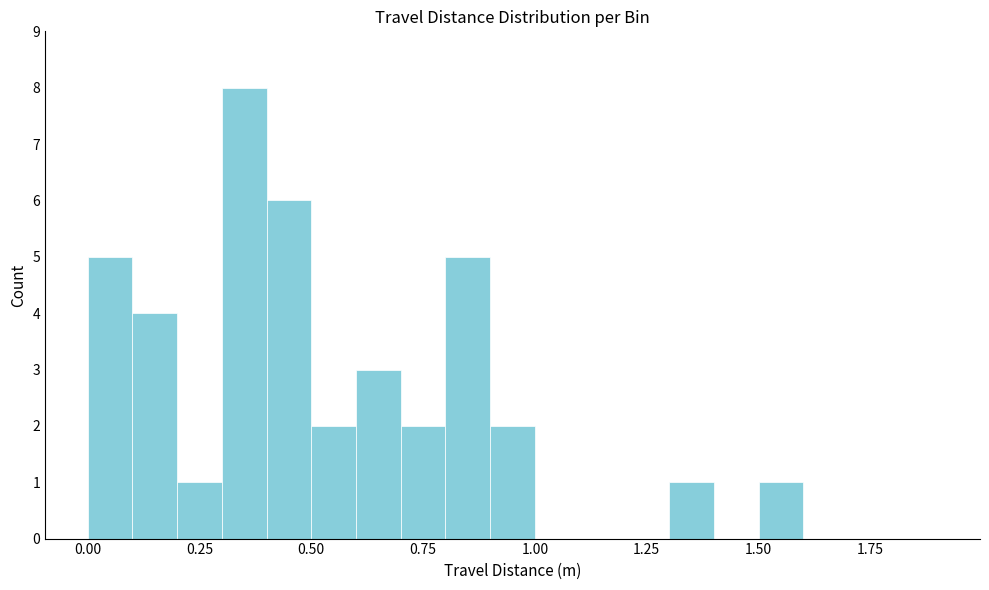

Read against the x-axis, roughly where is the centre of the tallest bar?

0.35